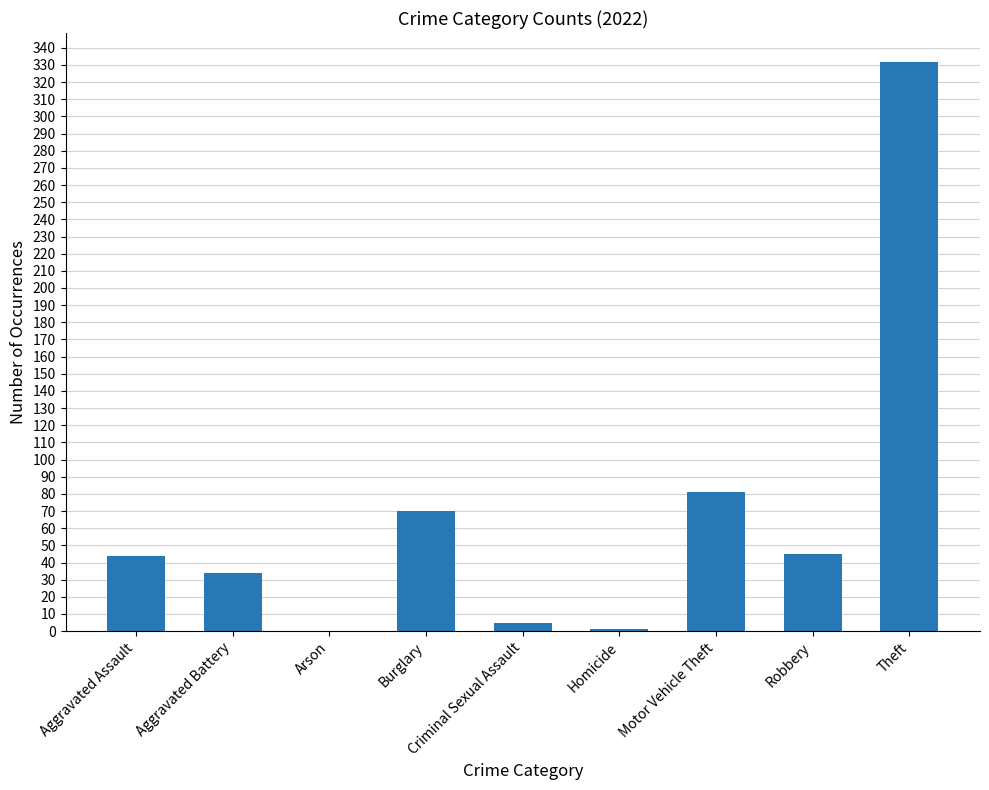

The value at Burglary is 96. True or false?

False